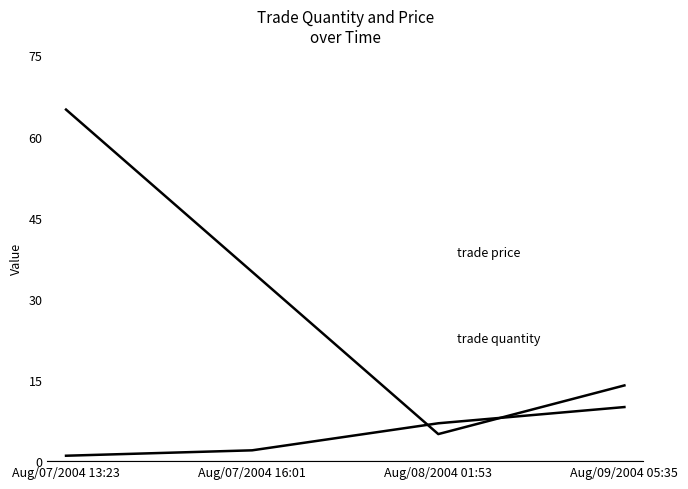

Reading left to right, extract all data points from this chart.

trade quantity: 1	2	7	10
trade price: 65	35	5	14